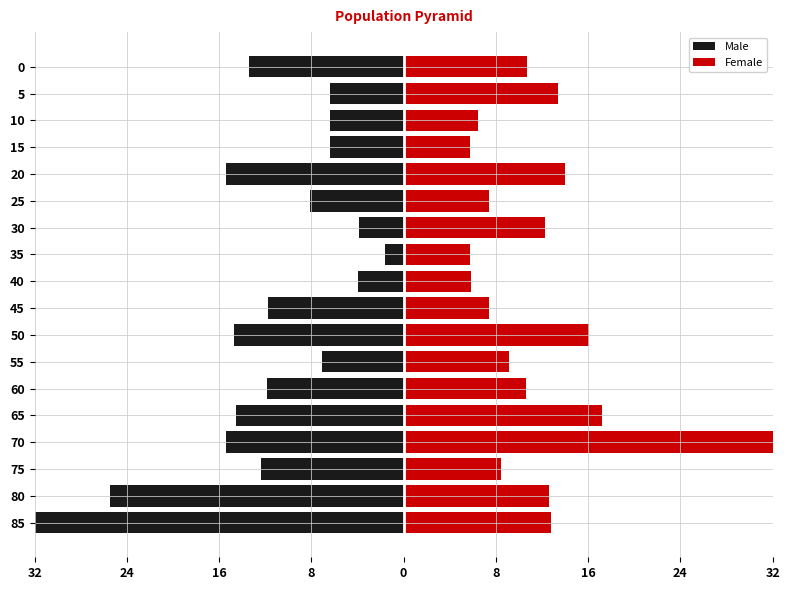

List the series in order of their peak value, lowest first.

Male, Female